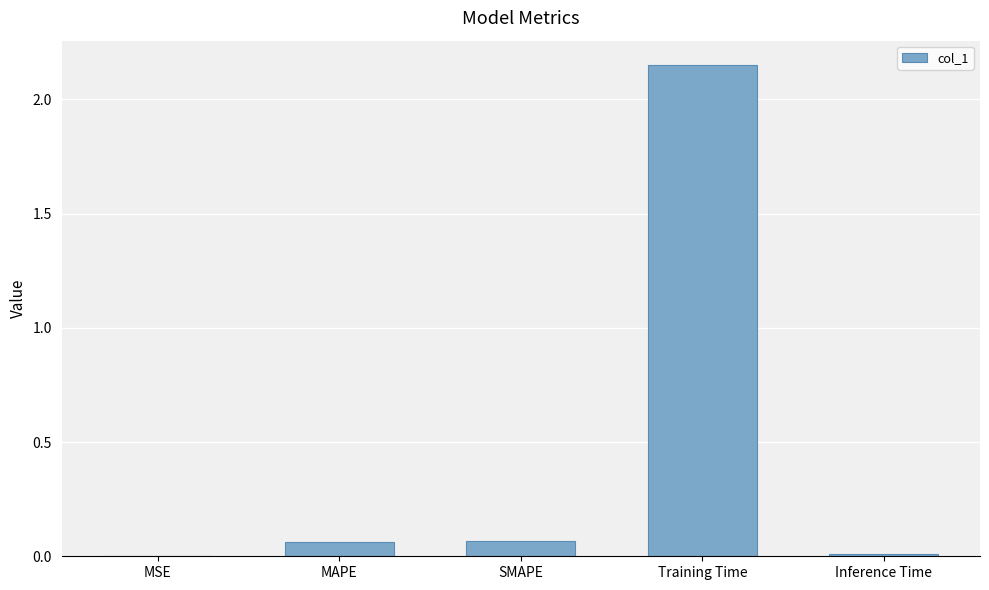

Which has a higher value, Training Time or MAPE?

Training Time